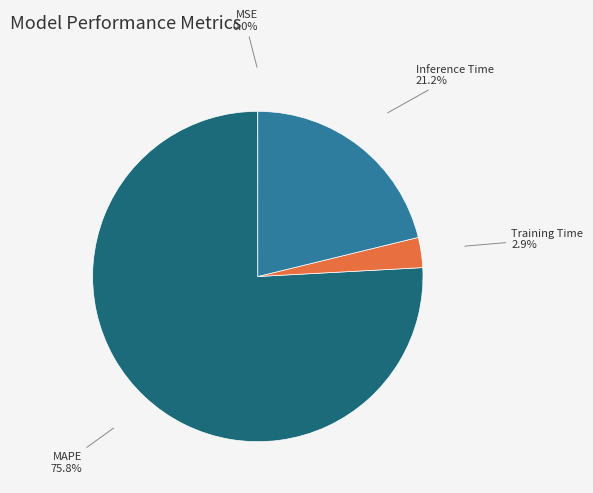

Which slice is the largest?

MAPE